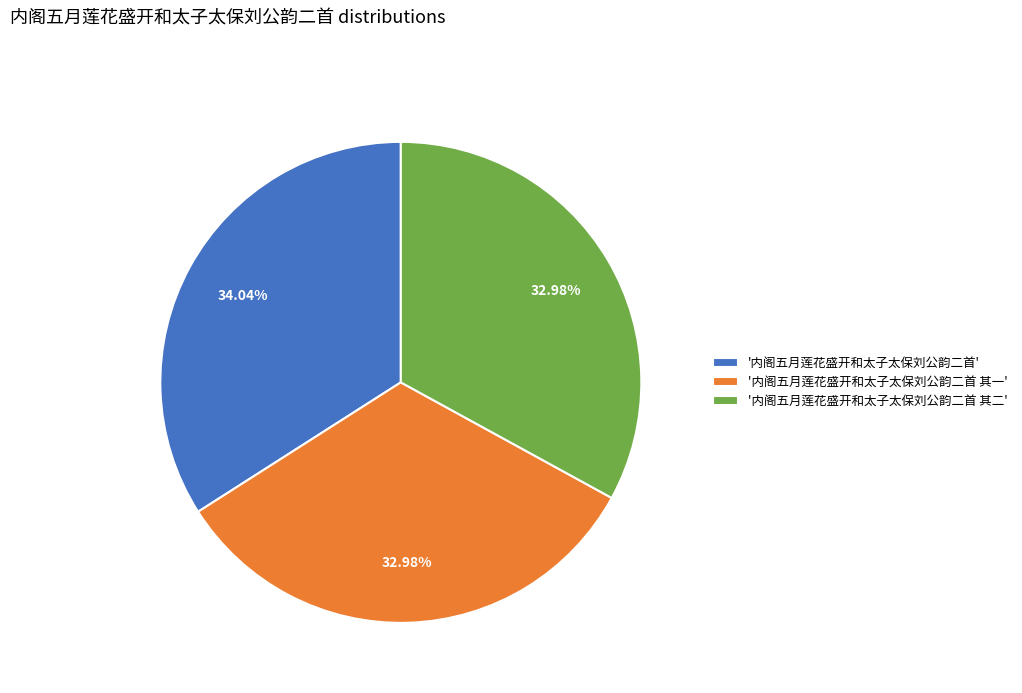

Combined, do '内阁五月莲花盛开和太子太保刘公韵二首 其一' and '内阁五月莲花盛开和太子太保刘公韵二首' account for over 50%?

Yes